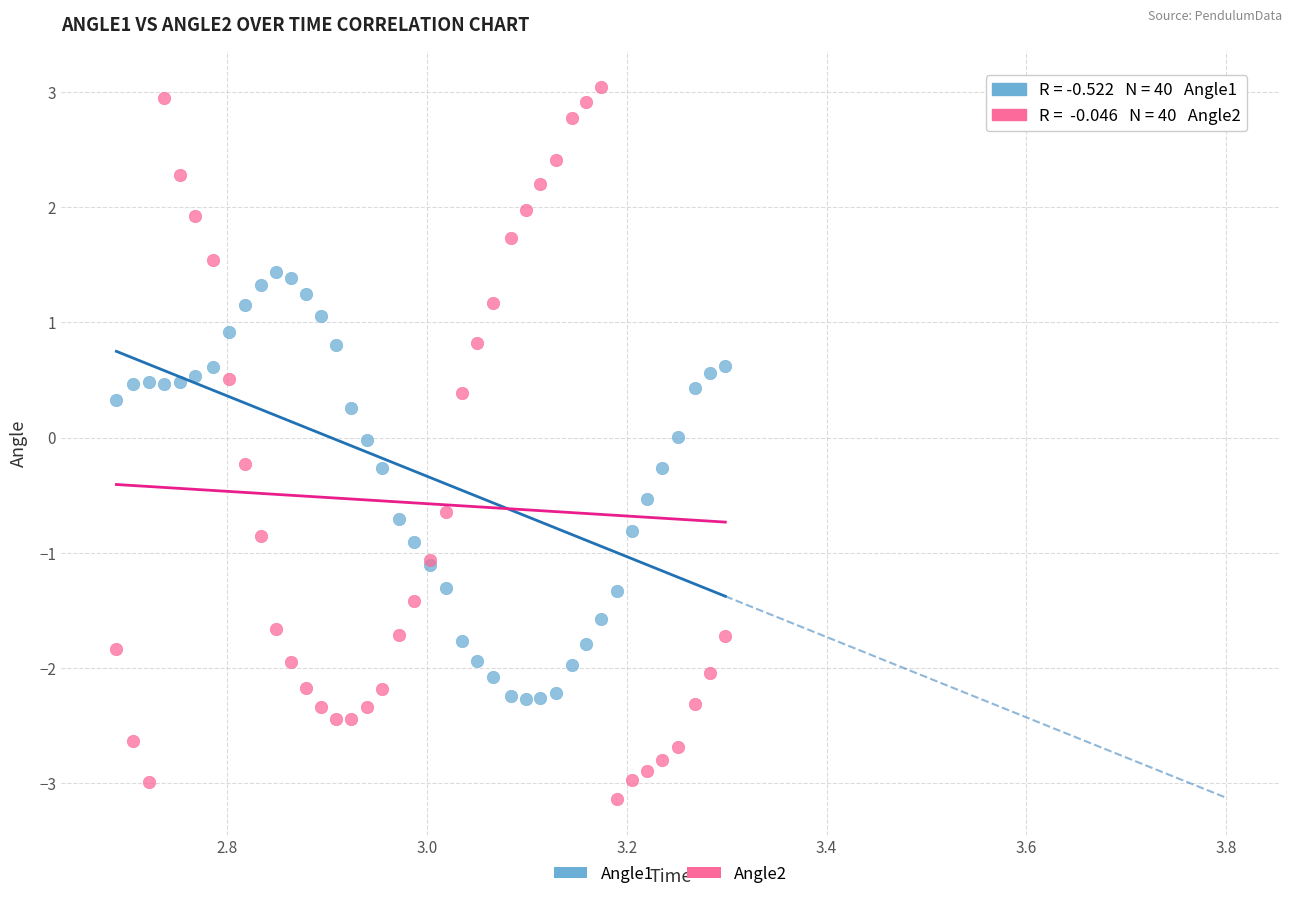

Which series has the largest Y range (max minus min)?

Angle2